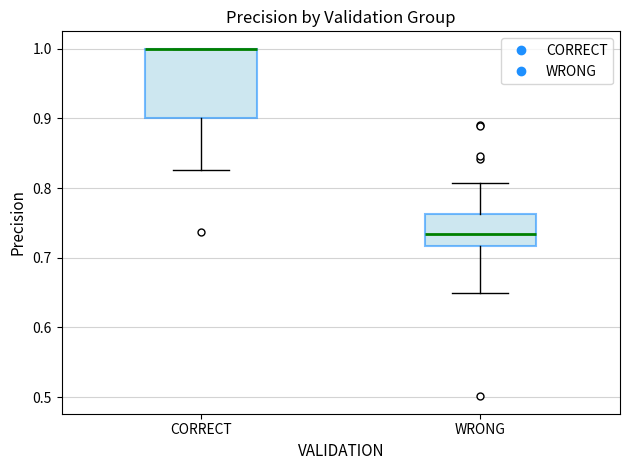

Reading left to right, read every box against the y-axis: the position of its median line, the range the box covers, and the ends of its whiskers. The values are not printed on the chart, so give them approximately, as read against the axis.

CORRECT: median 1.00 (drawn on the box's upper edge), box 0.90 to 1.00, whiskers 0.83 to 1.00
WRONG: median 0.73, box 0.72 to 0.76, whiskers 0.65 to 0.81